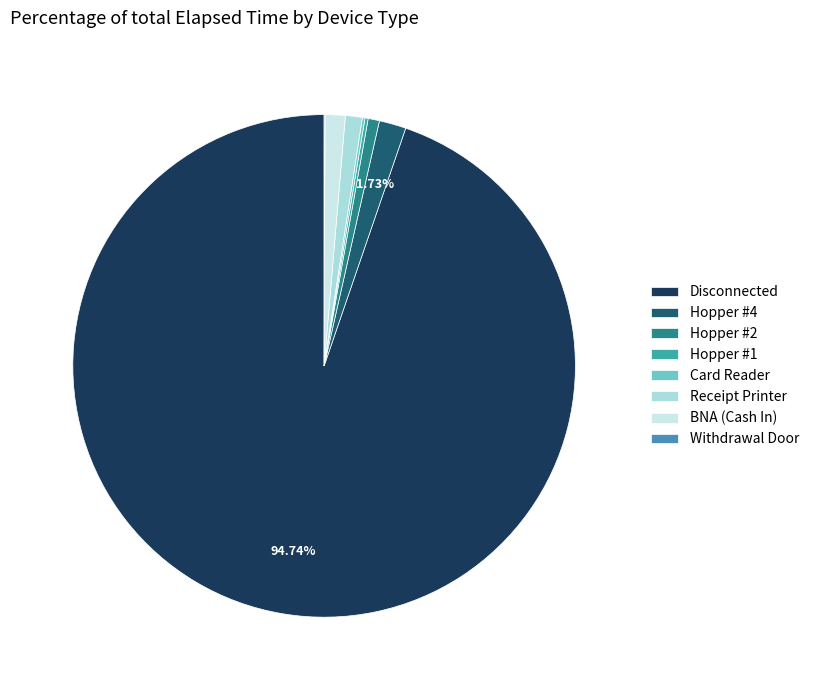

Does any single category account for the majority?

Yes